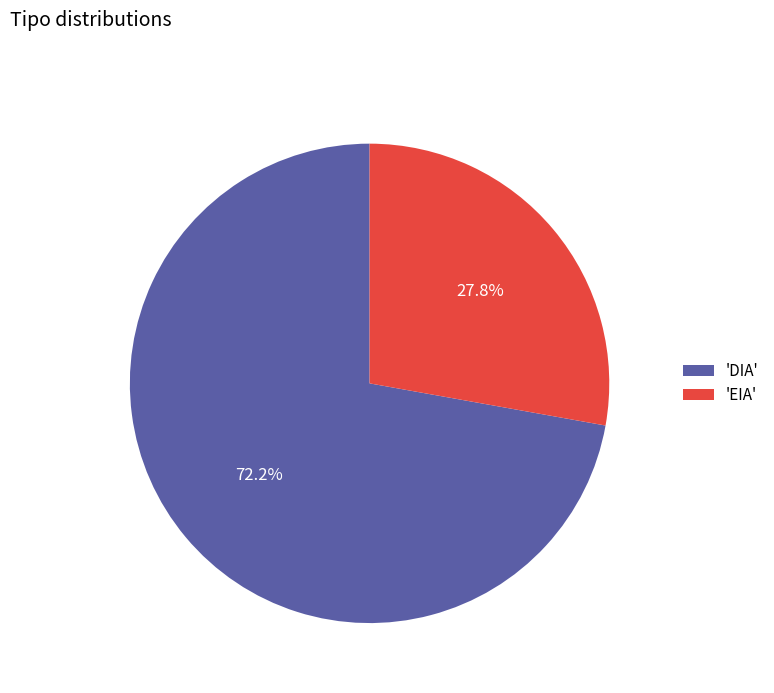

What is the smallest slice in the pie chart?

'EIA'